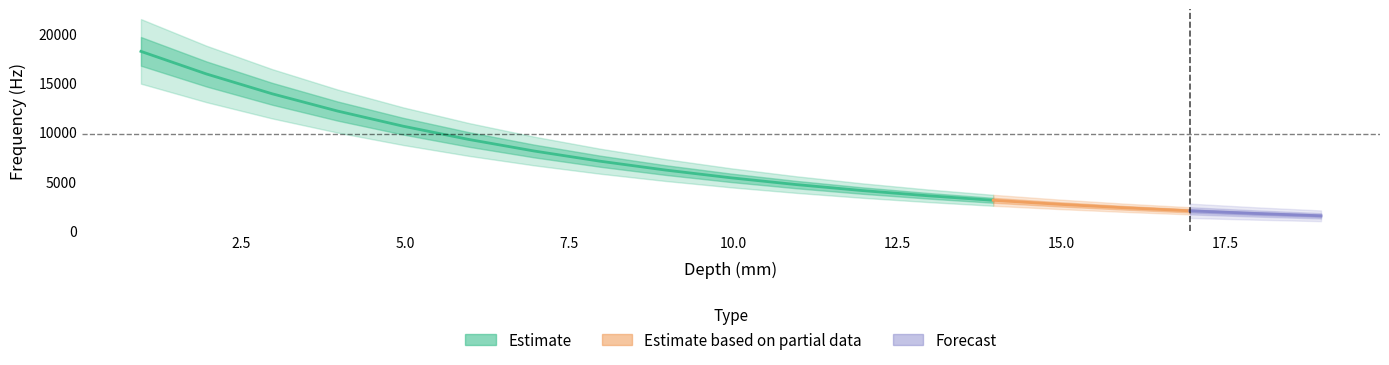

Is the value of depth at 13 greater than the value of frequency at 15?

No